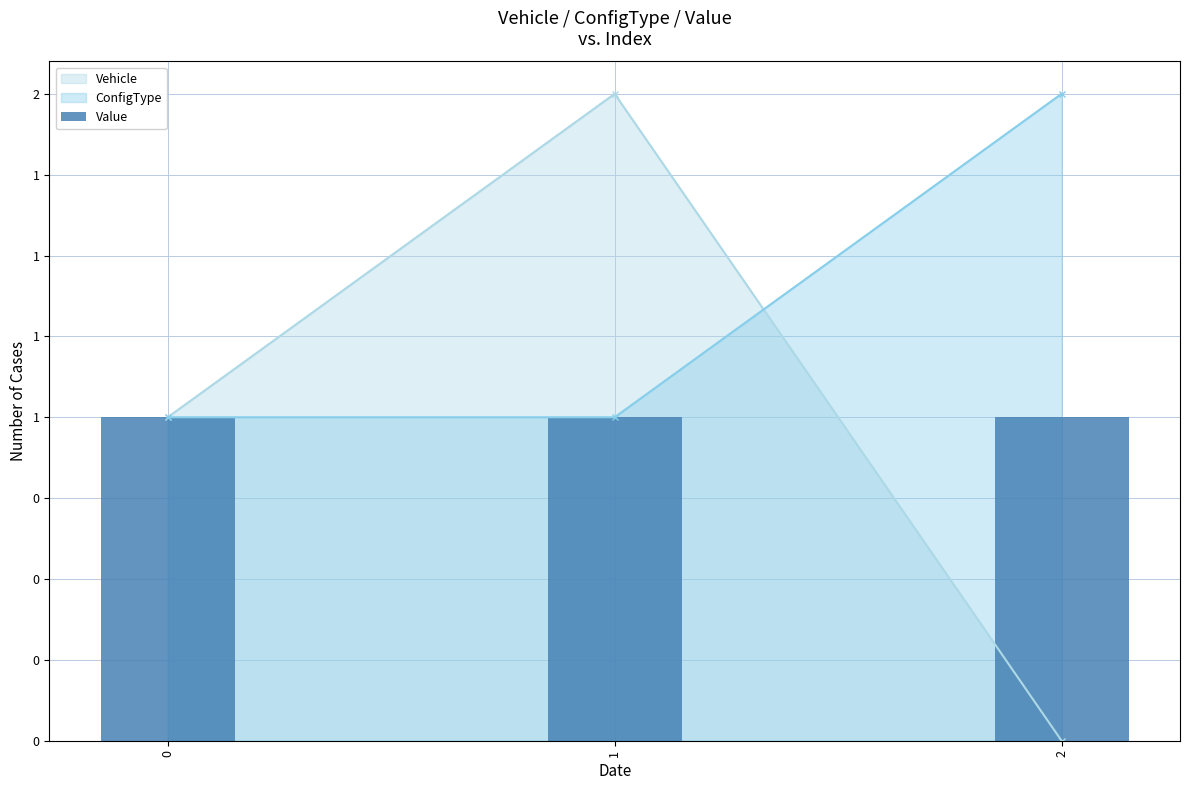

What is the average value of the ConfigType series?

1